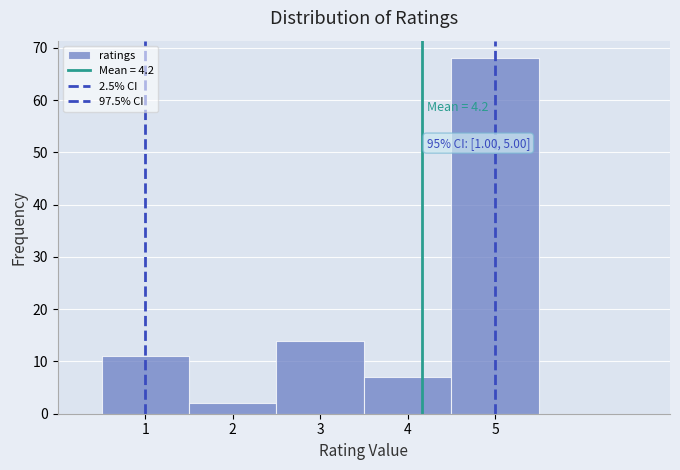

Which range on the x-axis has the tallest bar?

4.5 to 5.5